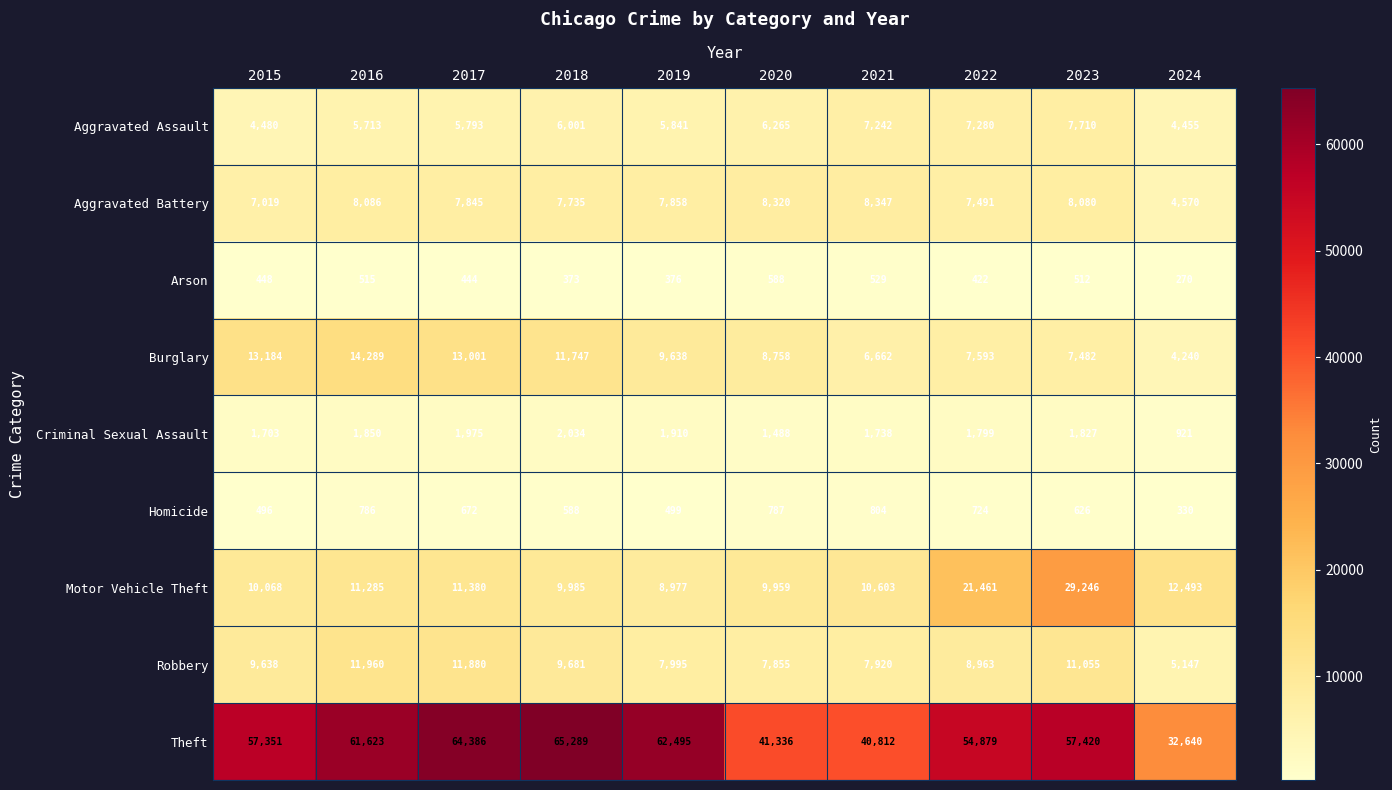

The Theft series shows 40812 at 2021. True or false?

True